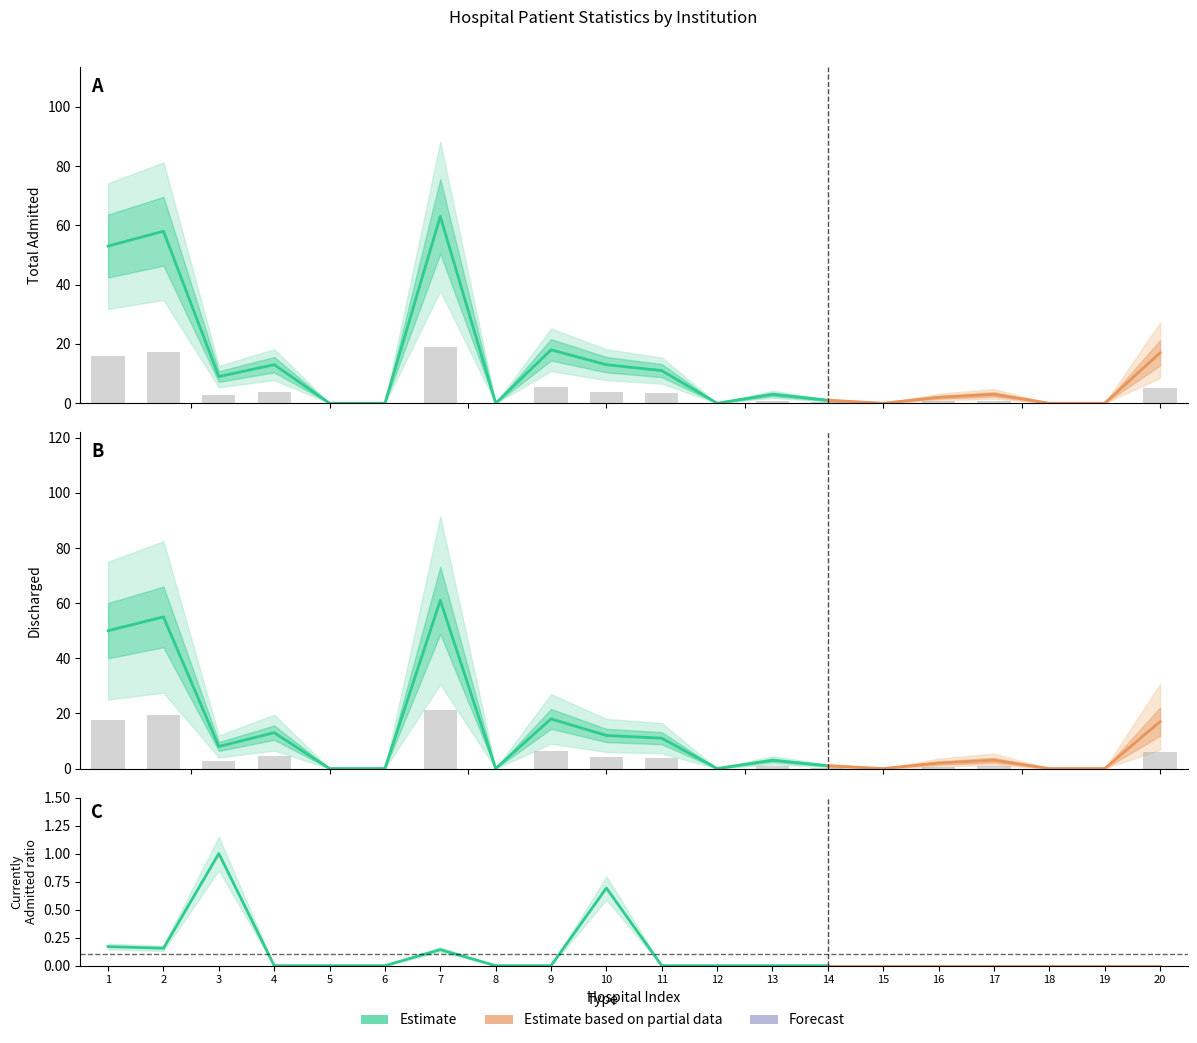

True or false: me©‡gvU fwZ© has a value of 1.7 at 3.

False